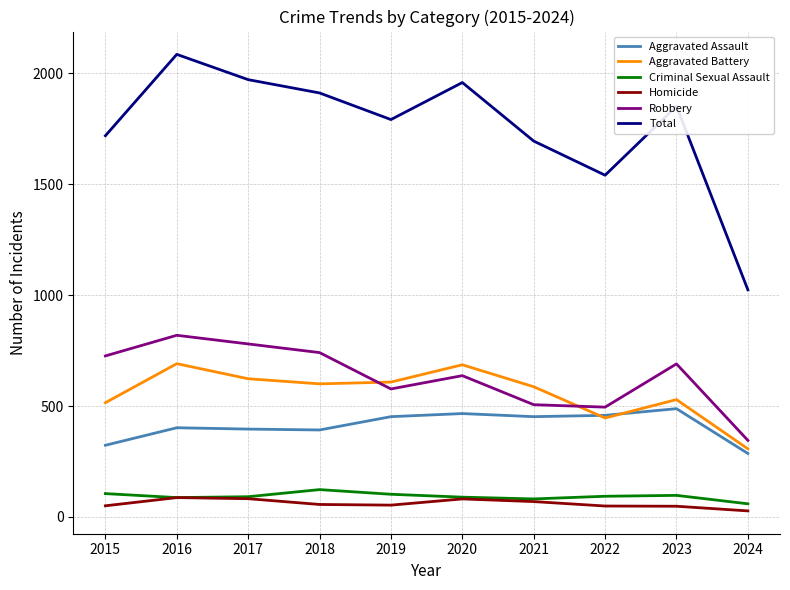

What is the spread (max minus min) of values at 2021?

1626